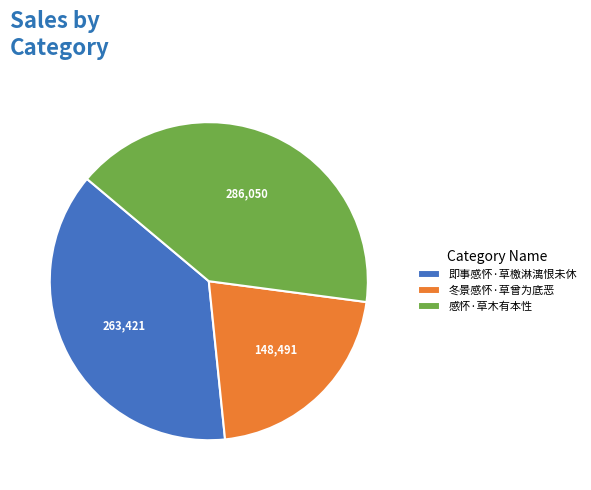

Is it true that 即事感怀·草檄淋漓恨未休 is 38% of the pie?

True